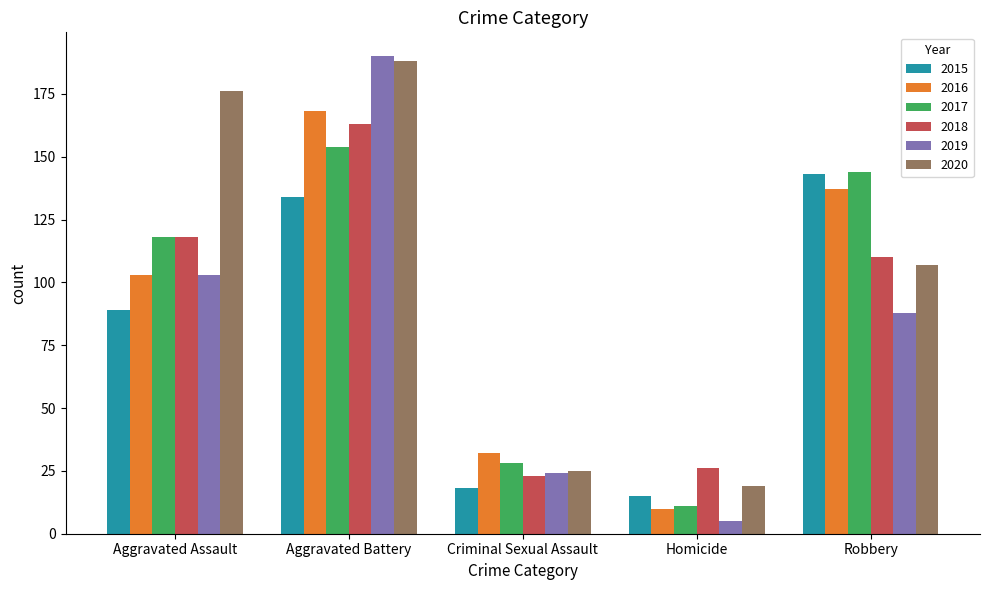

At how many categories does at least one series exceed 90?

3